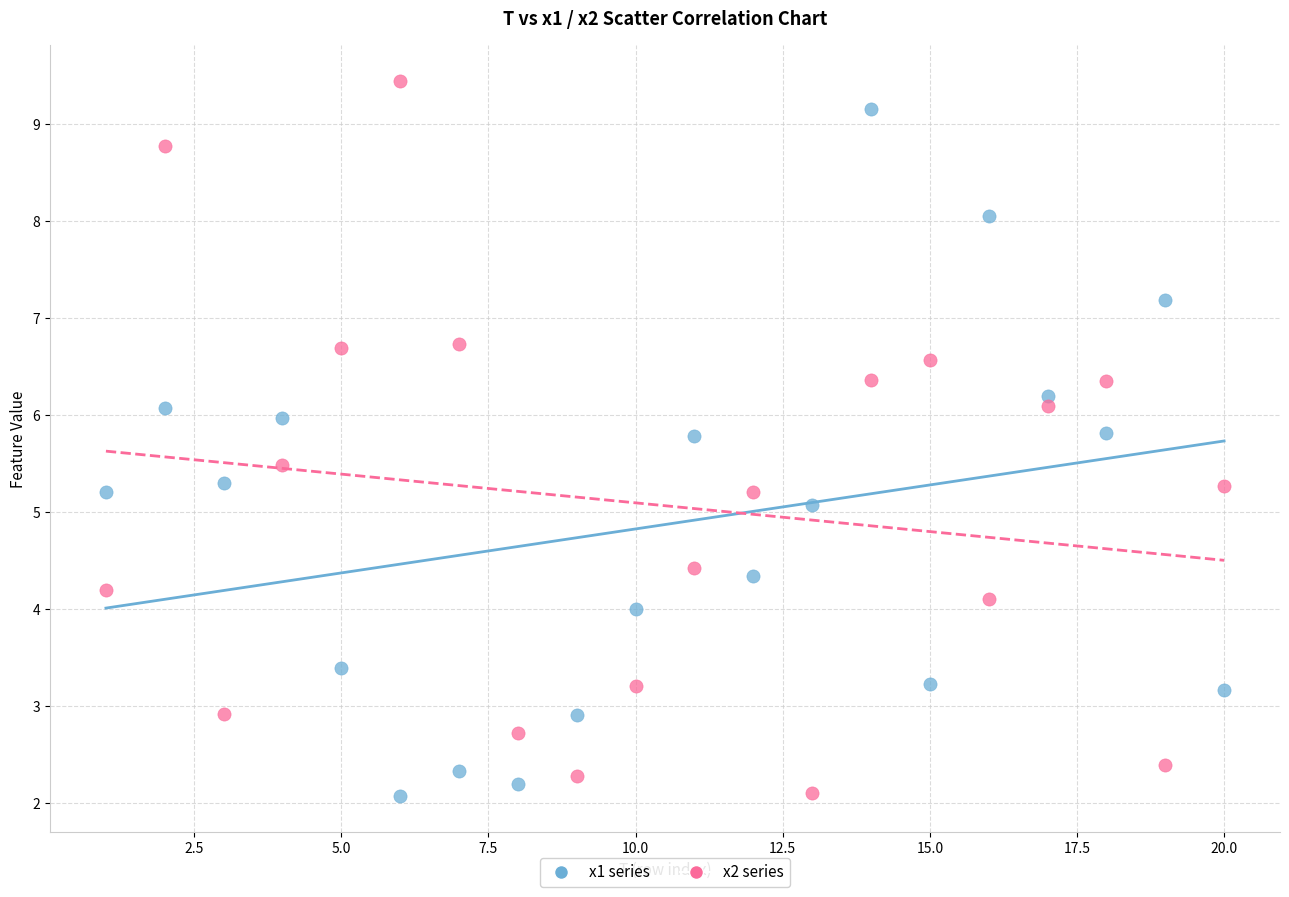

Across all data points, what is the range of Y values (max minus min)?

7.4